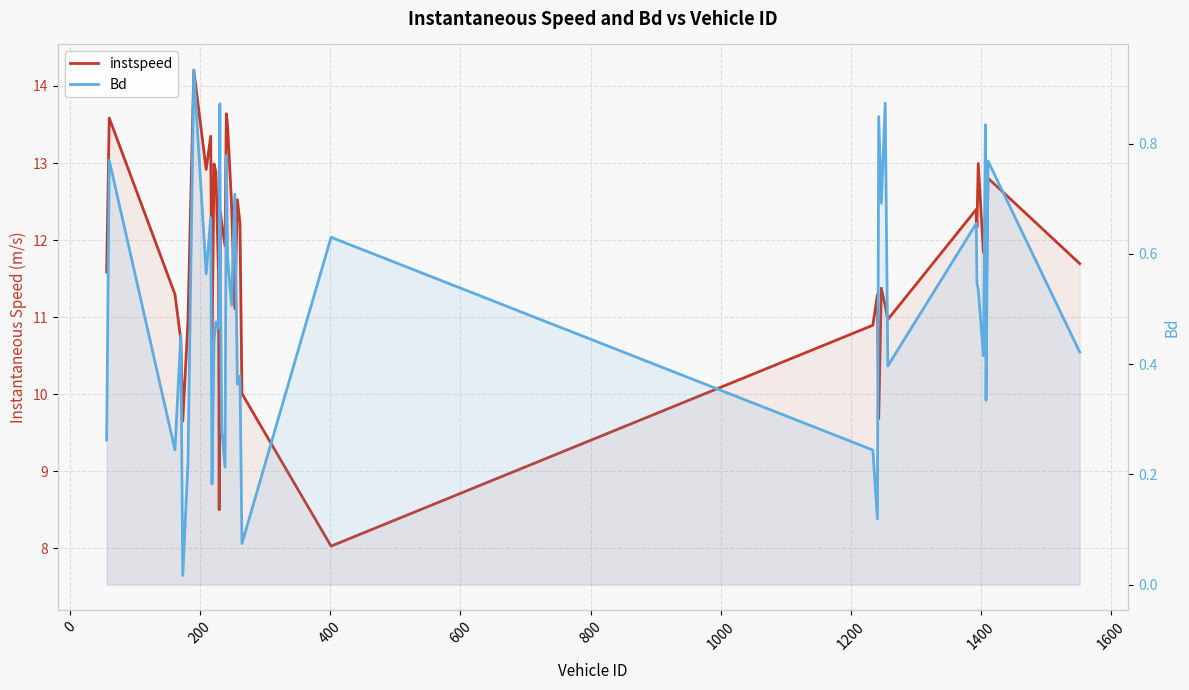

Is it true that instspeed equals 6.2 at 23?

False